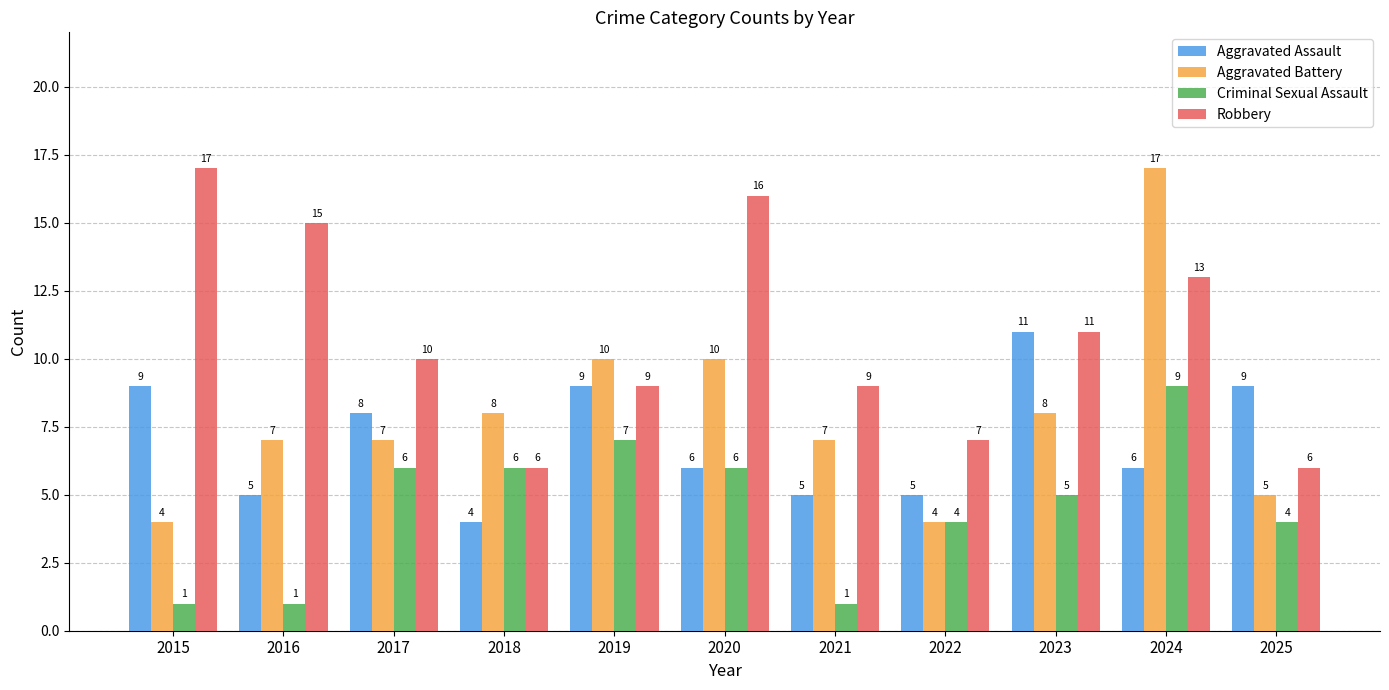

Which category has the highest value in the Robbery series?

2015